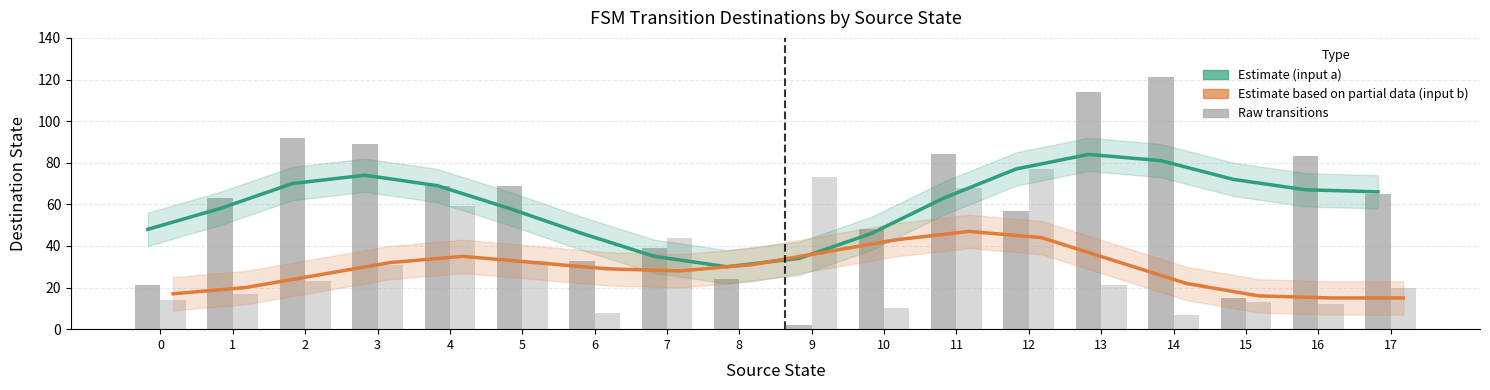

What is the difference between the highest and lowest values at 5?

37